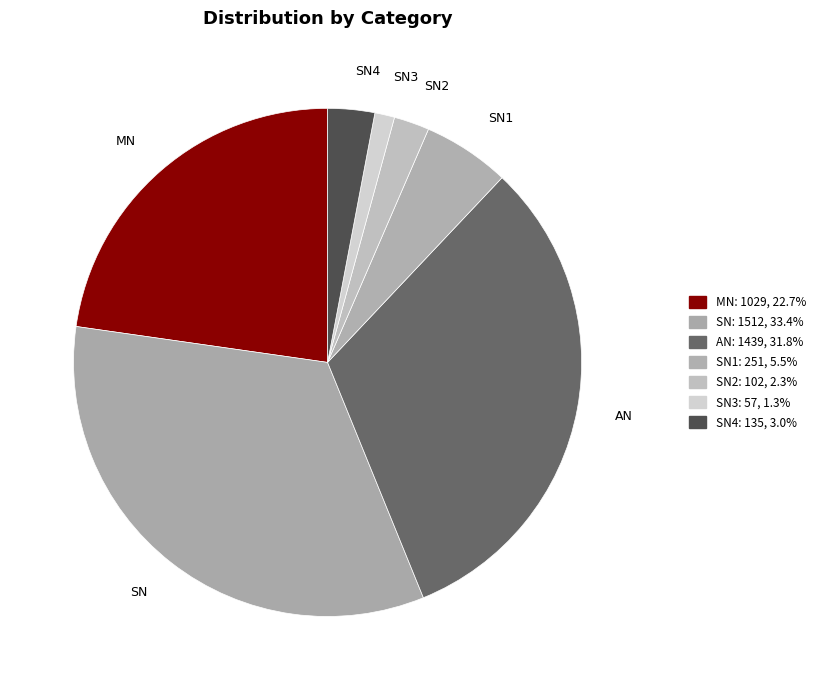

How many segments does this pie chart have?

7